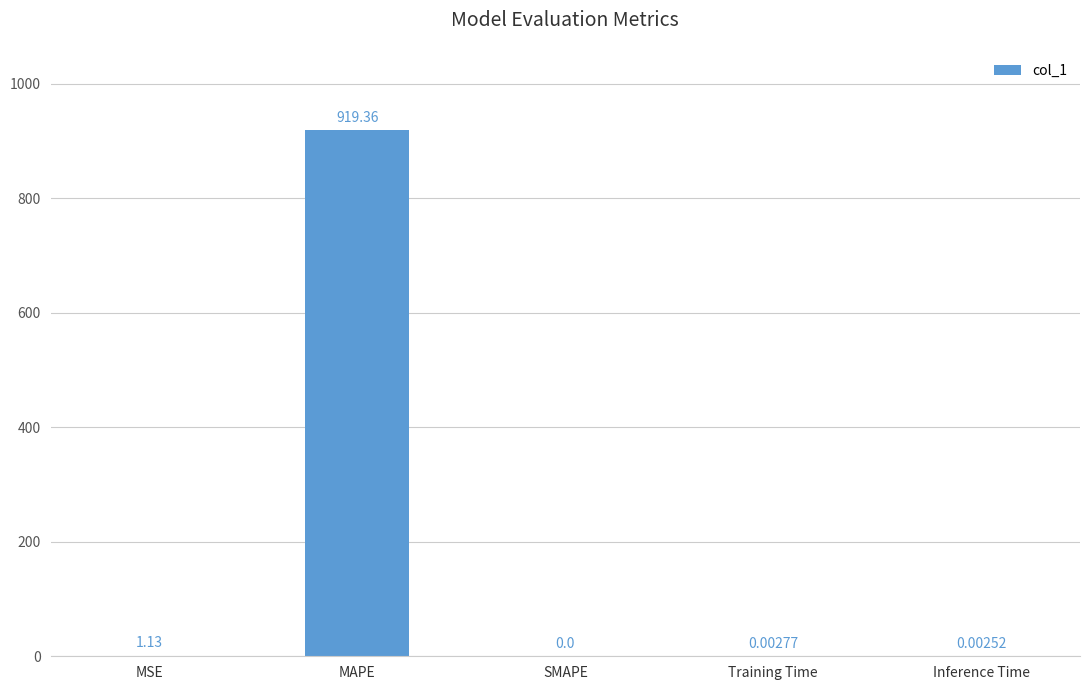

Which label corresponds to the largest value in the chart?

MAPE